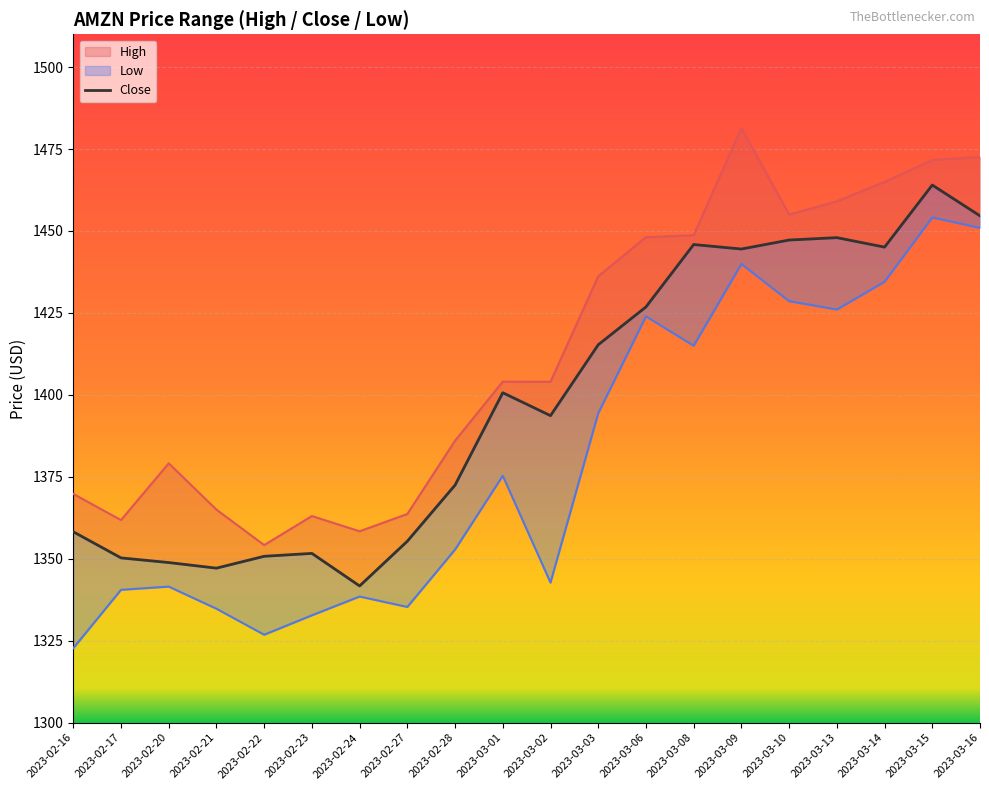

How many data points does each series have?

20